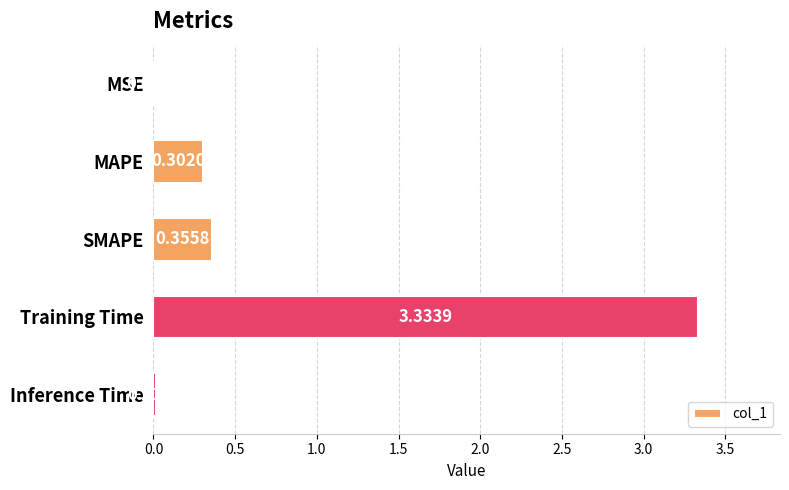

At which label is the value closest to 1?

SMAPE